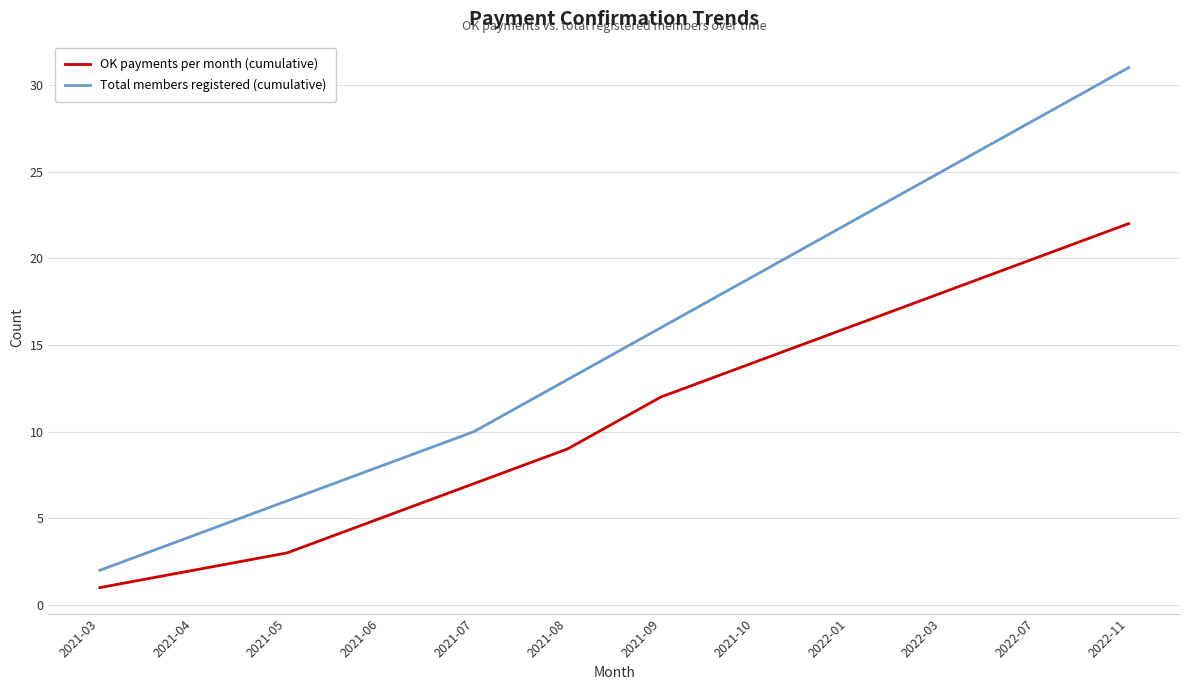

What is the difference between the second highest and second lowest values in the OK payments per month (cumulative) series?

18